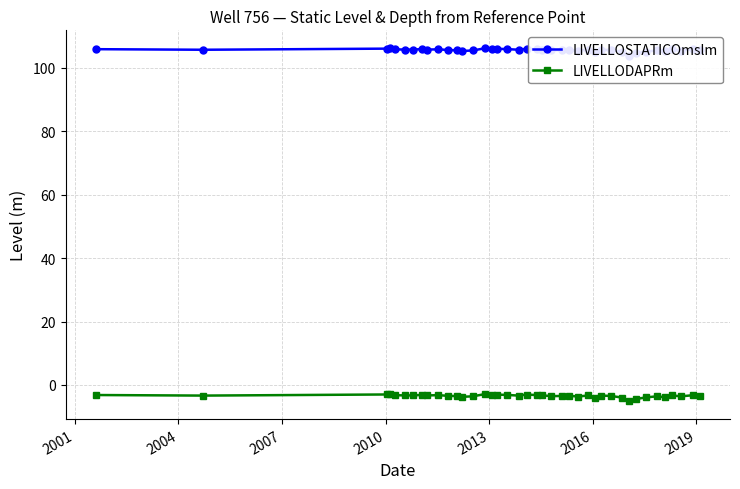

Reading left to right, transcribe all the data shown in this chart.

LIVELLOSTATICOmslm: 105.8	105.7	106.0	106.2	105.8	105.7	105.7	105.9	105.7	105.8	105.6	105.5	105.3	105.4	106.2	105.8	106.0	105.8	105.7	106.0	105.8	105.7	105.5	105.5	105.6	105.3	105.7	104.9	105.7	105.5	105.0	103.8	104.6	105.1	105.4	105.1	105.7	105.4	105.8	105.4
LIVELLODAPRm: -3.2	-3.4	-3.0	-2.8	-3.2	-3.3	-3.3	-3.1	-3.3	-3.2	-3.4	-3.5	-3.7	-3.6	-2.9	-3.2	-3.0	-3.1	-3.4	-3.0	-3.2	-3.3	-3.5	-3.5	-3.4	-3.7	-3.3	-4.1	-3.4	-3.5	-4.0	-5.2	-4.4	-3.9	-3.6	-3.9	-3.3	-3.6	-3.2	-3.6